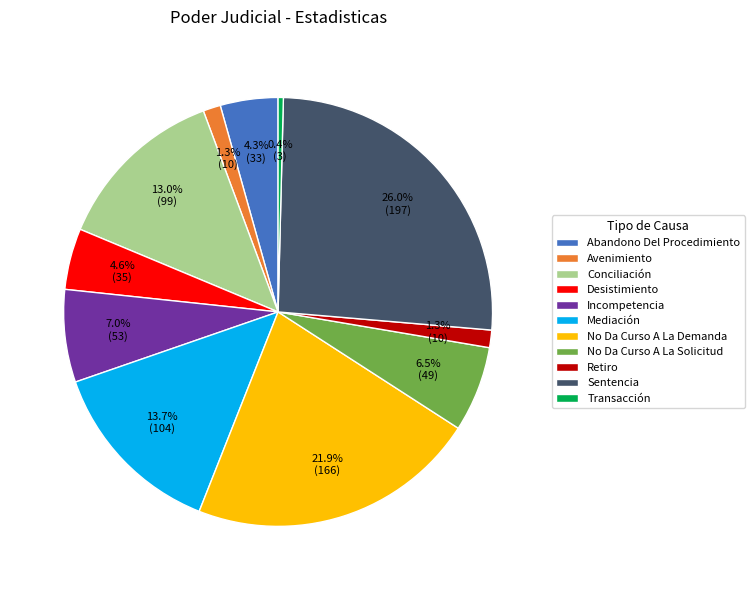

Combined, what portion of the pie is Desistimiento and Avenimiento?

5.9%